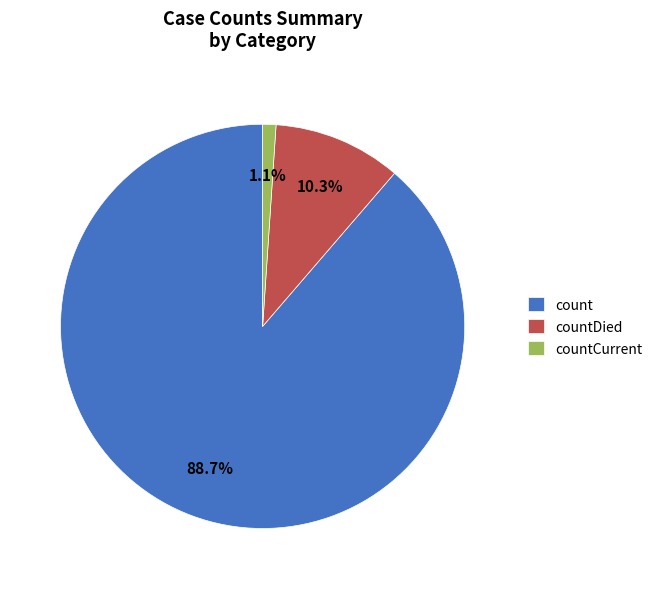

Which has a higher value, countDied or countCurrent?

countDied